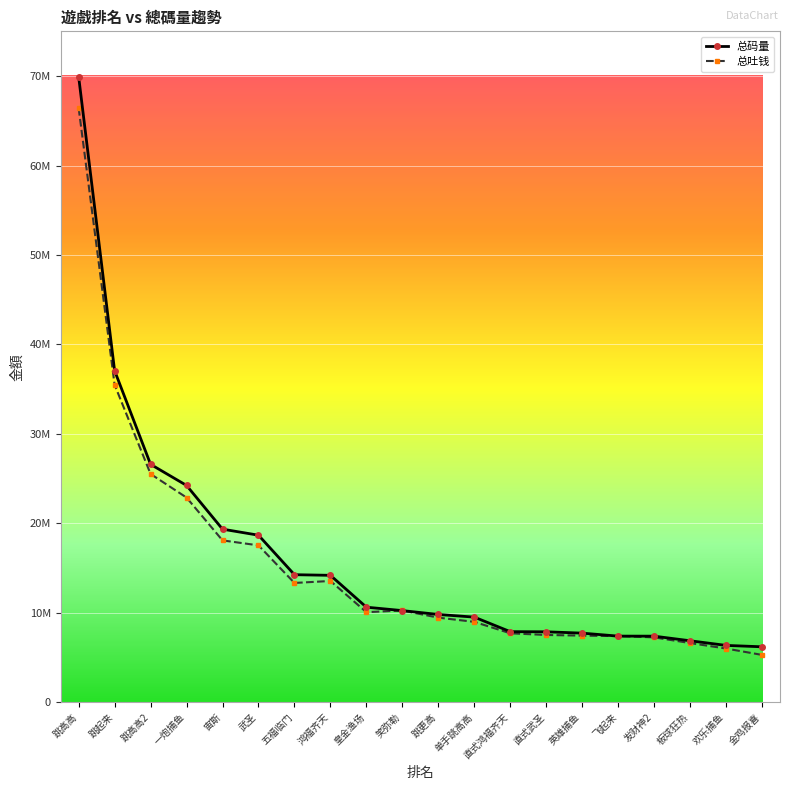

At which category does the chart reach its peak across all series?

跳高高